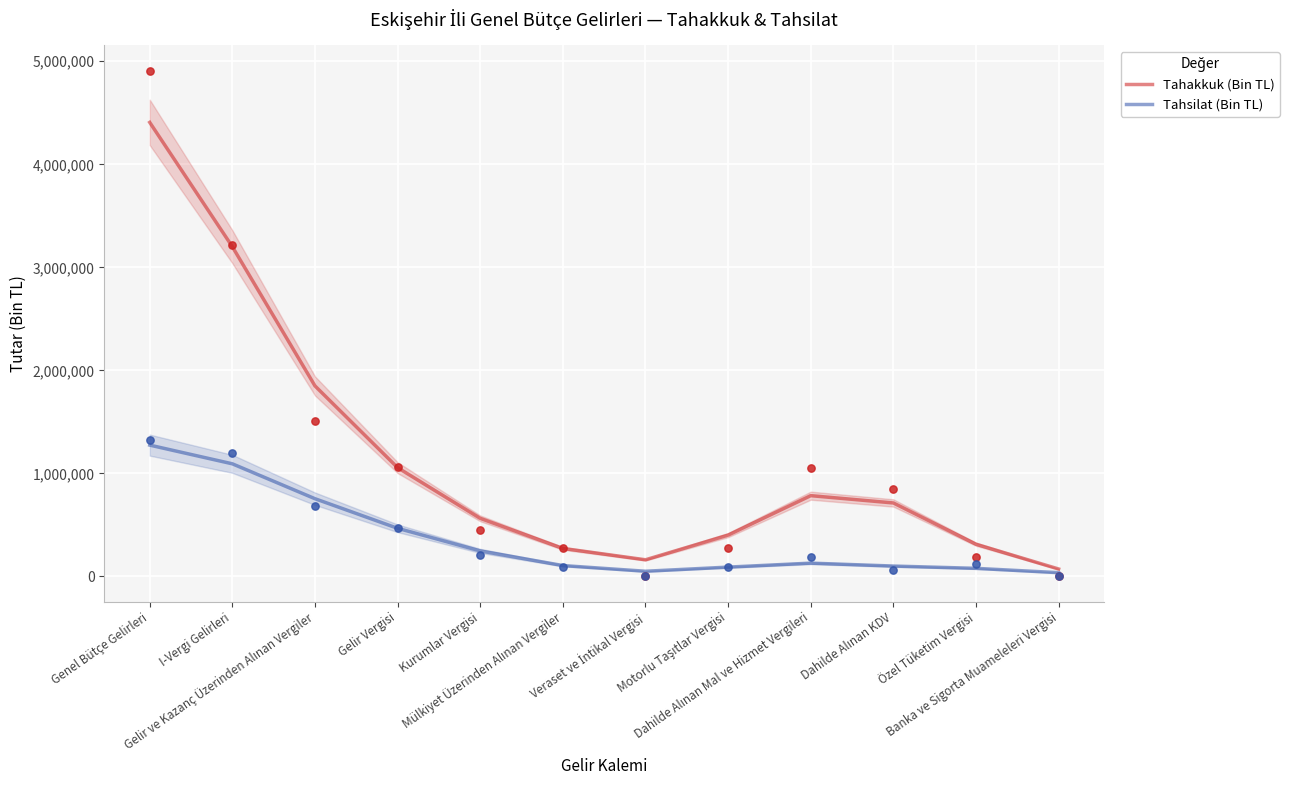

What are all the series names shown in the legend?

Tahakkuk (Bin TL), Tahsilat (Bin TL)